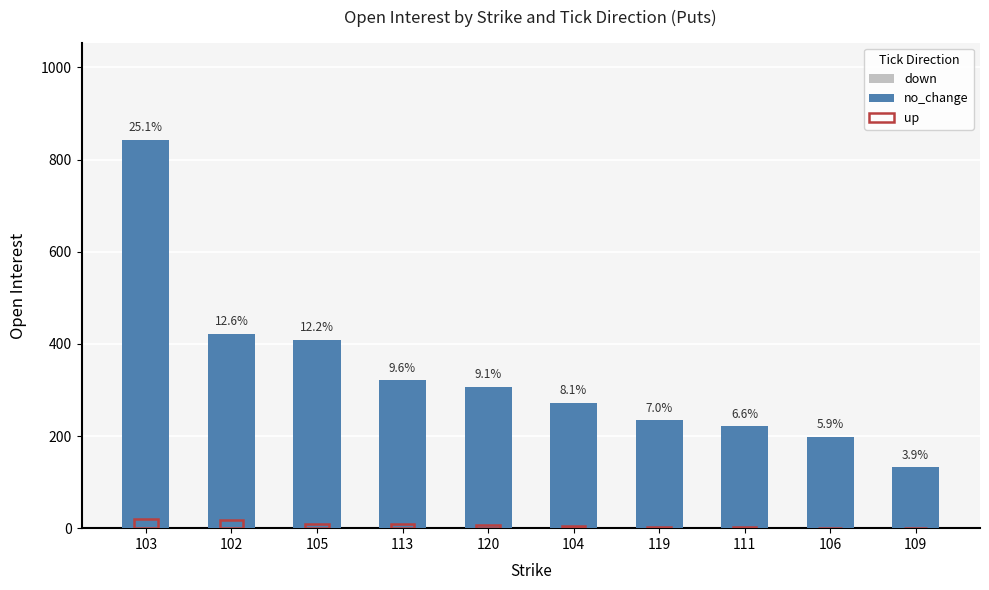

What is the difference between the maximum and minimum values in the up series?

20